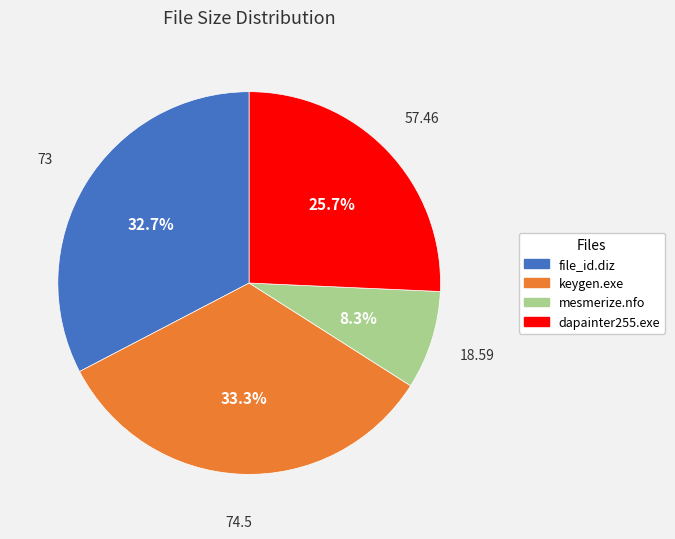

Which slice is the smallest?

mesmerize.nfo